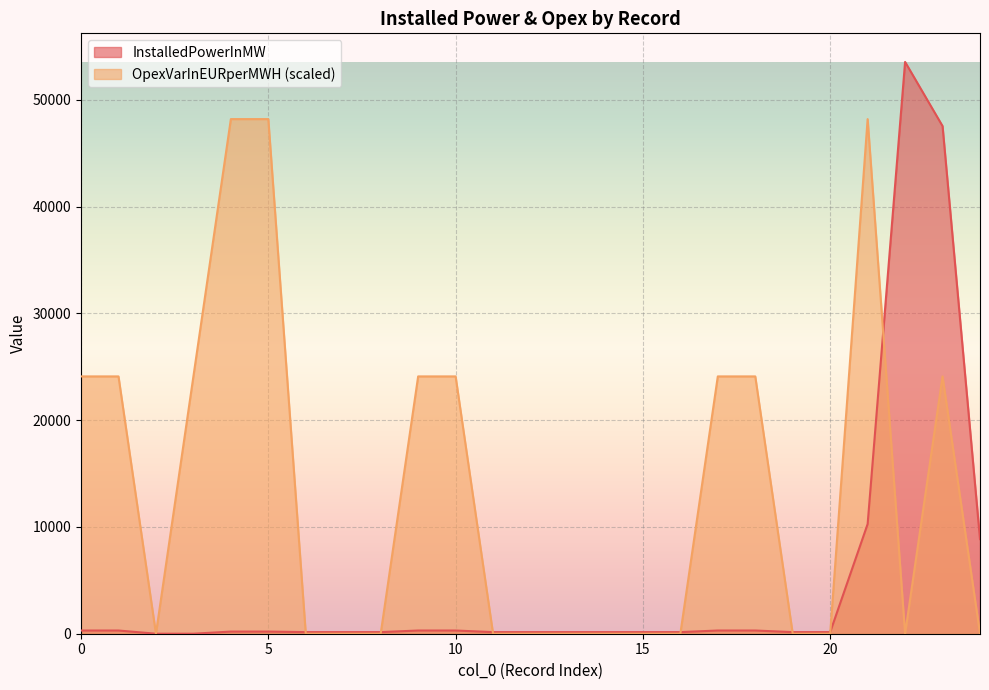

Reading left to right, transcribe all the data shown in this chart.

InstalledPowerInMW: 300.0	300.0	1.0	1.0	200.0	200.0	150.0	150.0	150.0	300.0	300.0	150.0	150.0	150.0	150.0	150.0	150.0	300.0	300.0	150.0	150.0	10271.8	53555.5	47547.5	8858.7
OpexVarInEURperMWH: 24100.0	24100.0	0.0	24100.0	48200.0	48200.0	0.0	0.0	0.0	24100.0	24100.0	0.0	0.0	0.0	0.0	0.0	0.0	24100.0	24100.0	0.0	0.0	48200.0	0.0	24100.0	0.0